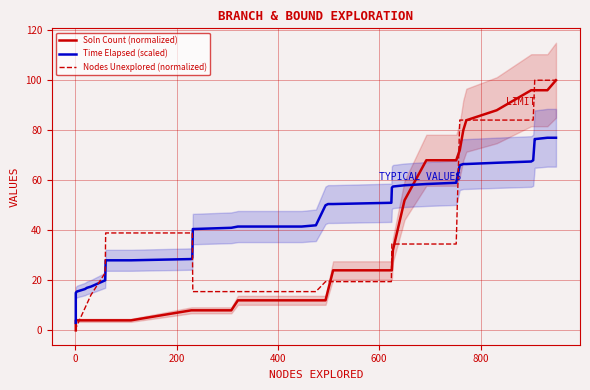

How many lines are shown in the chart?

3